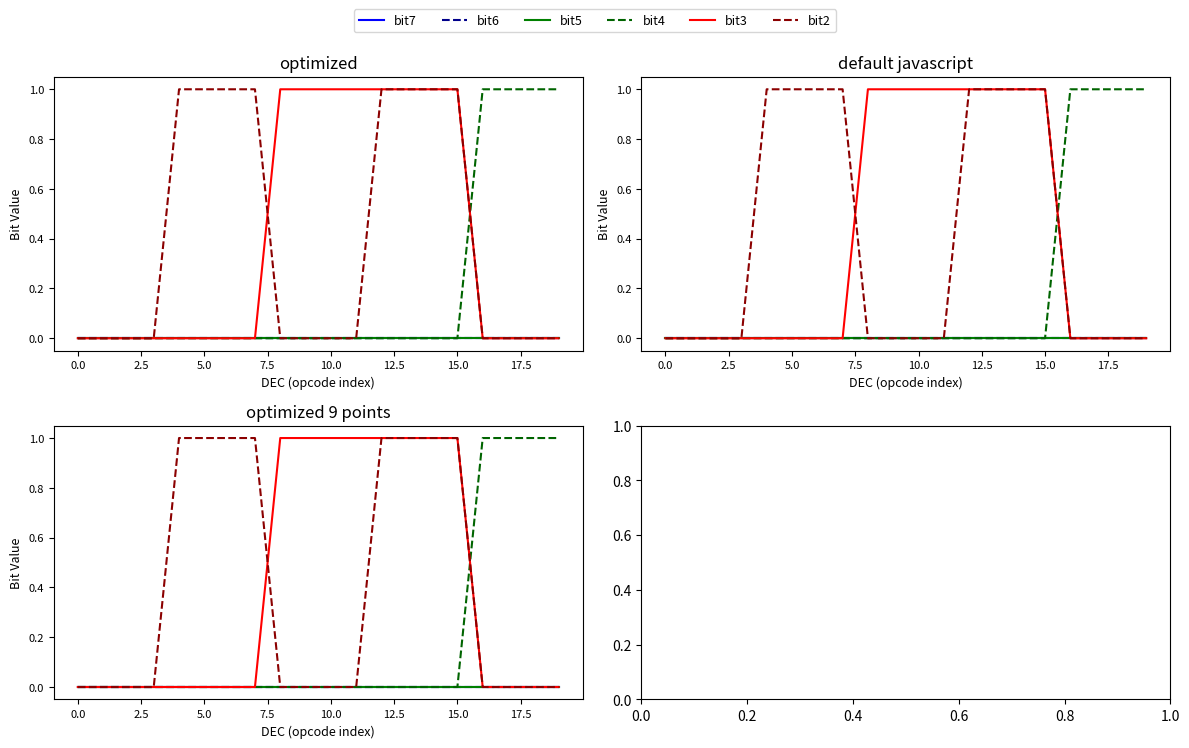

How many categories are shown in the chart?

20